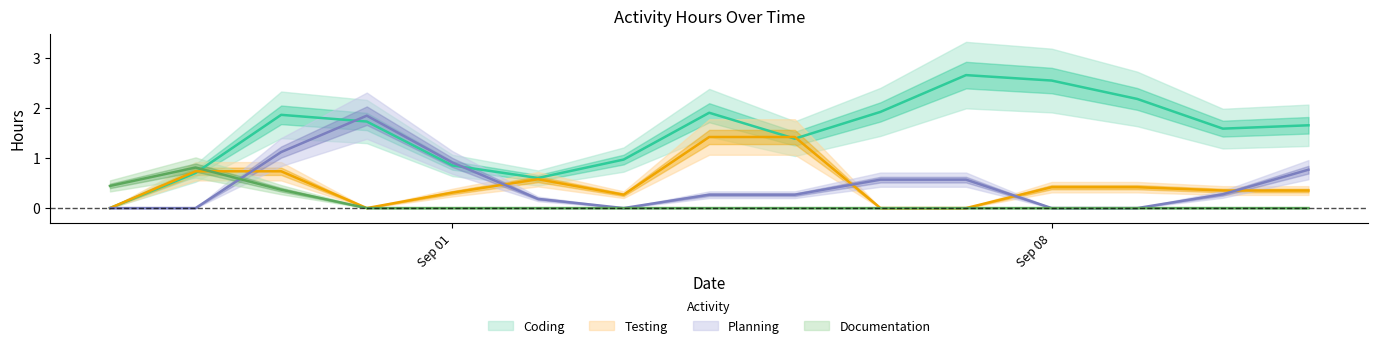

Which series changed the most between 2014-08-29 and 2014-08-30?

Planning